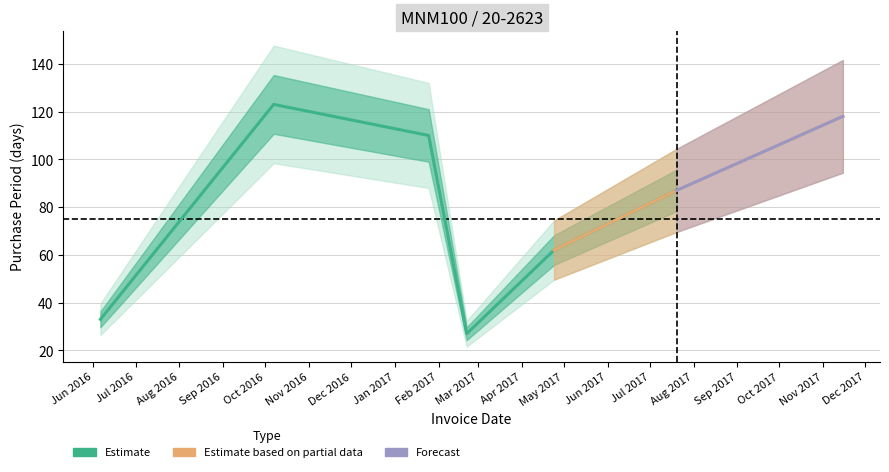

What is the value of the 1st point from the left?

33